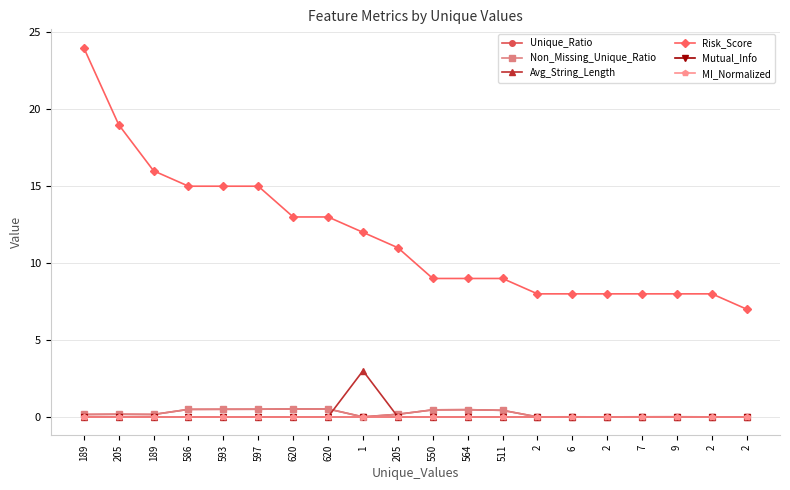

How many times do Unique_Ratio and Avg_String_Length cross each other?

2